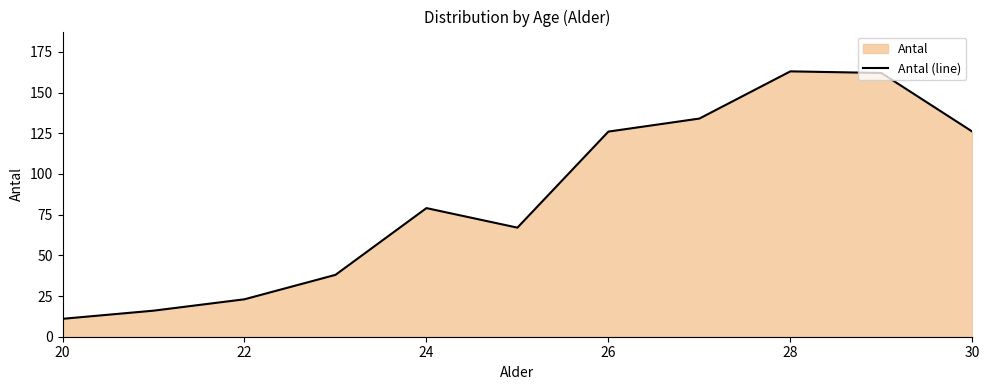

The chart shows a value of 33 at 26. True or false?

False